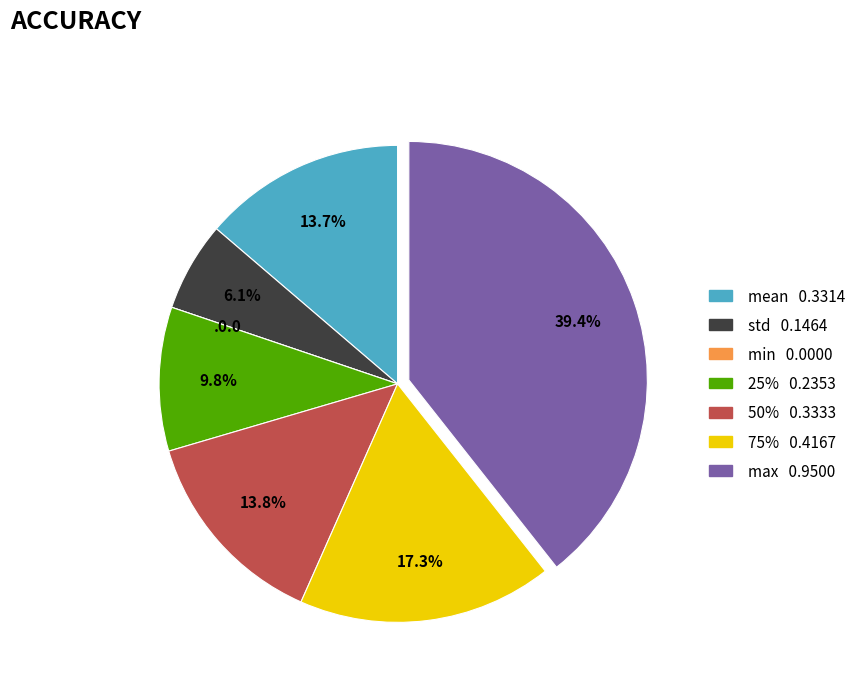

Does 50% account for over 50% of the chart?

No